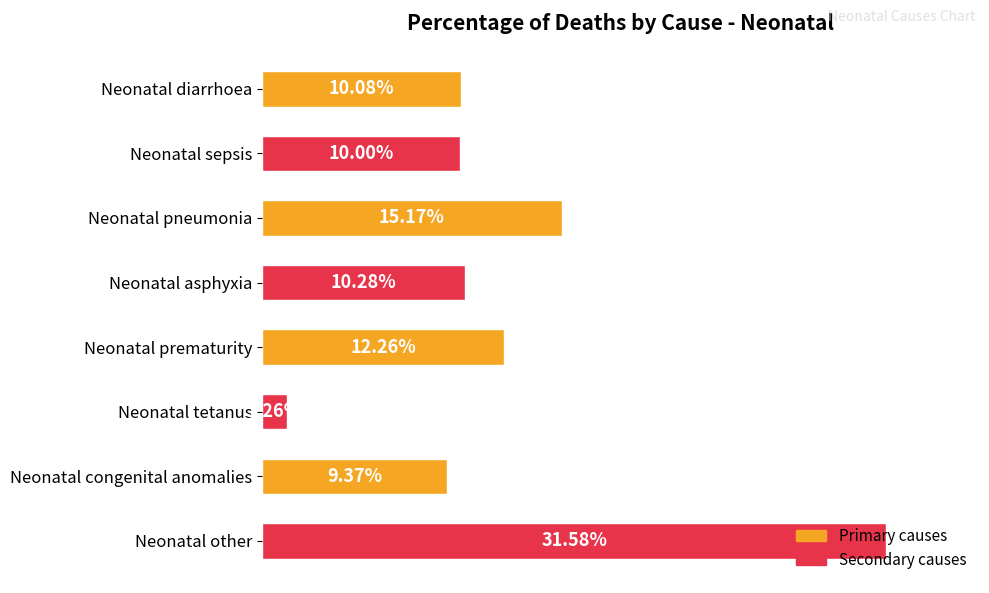

Are the bars horizontal?

Yes